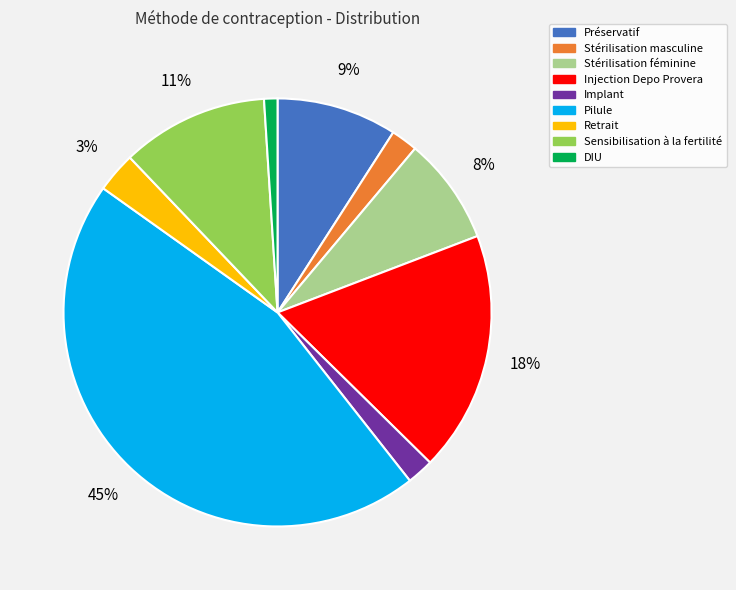

What percentage is the Injection Depo Provera slice, to the nearest percent?

18%